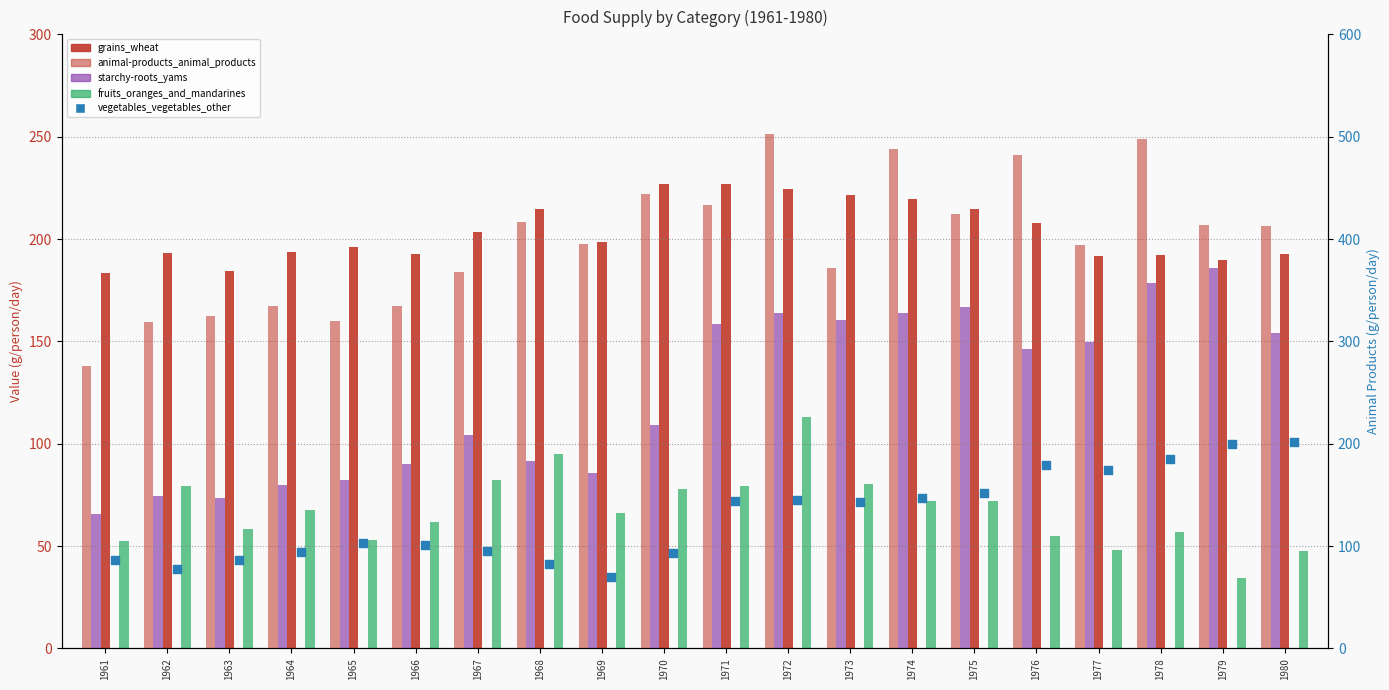

Which series contains the lowest Y value?

fruits_oranges_and_mandarines